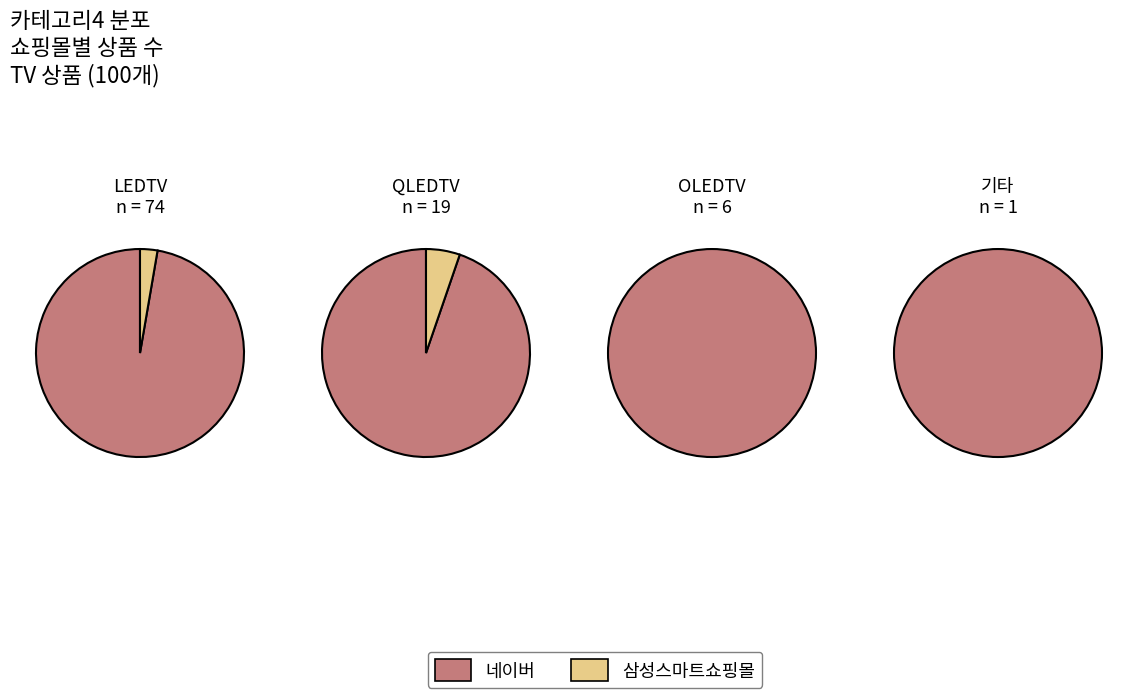

Is it true that 네이버 is 97% of the pie?

True